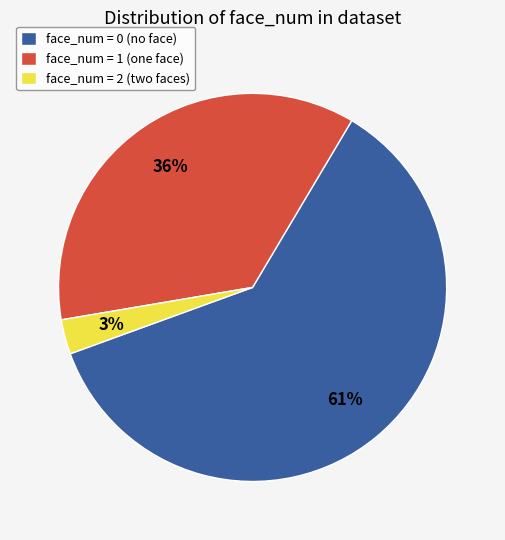

Rank the categories by value from highest to lowest.

face_num = 0, face_num = 1, face_num = 2